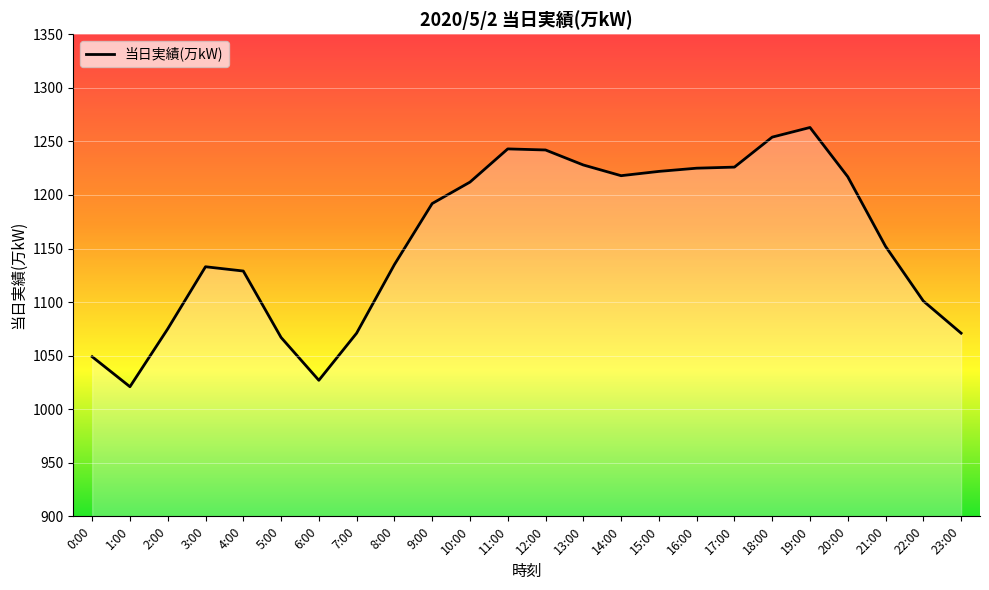

The value at 23:00 is 1071. True or false?

True